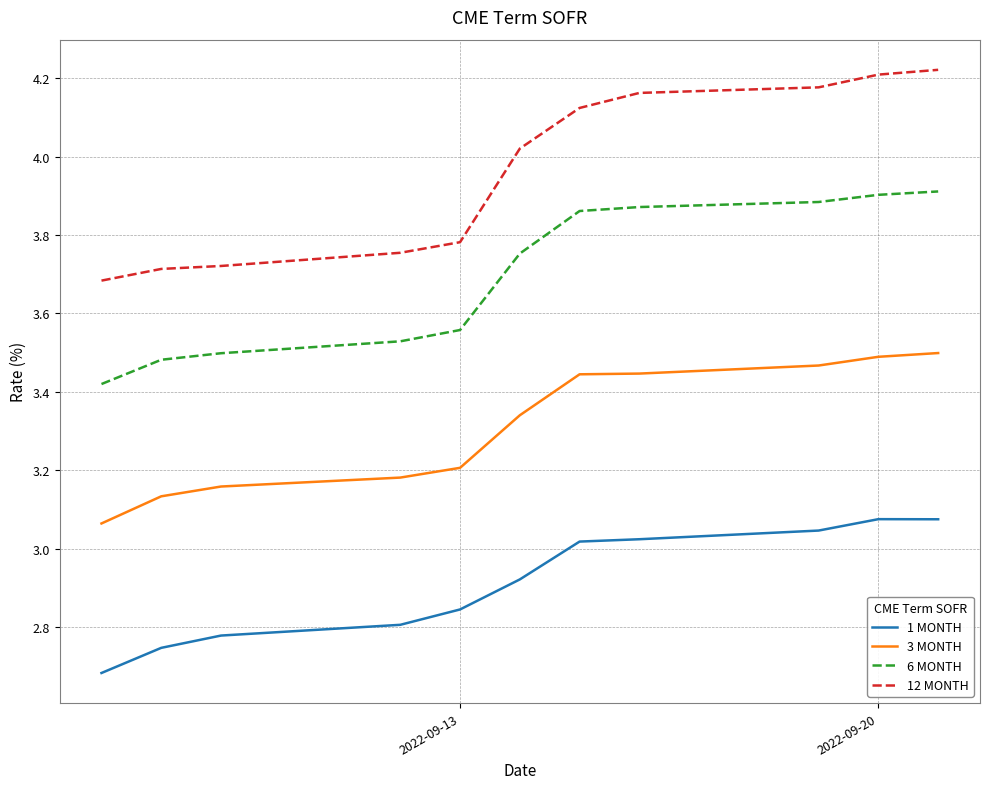

Which series has the largest range (max minus min)?

12 MONTH